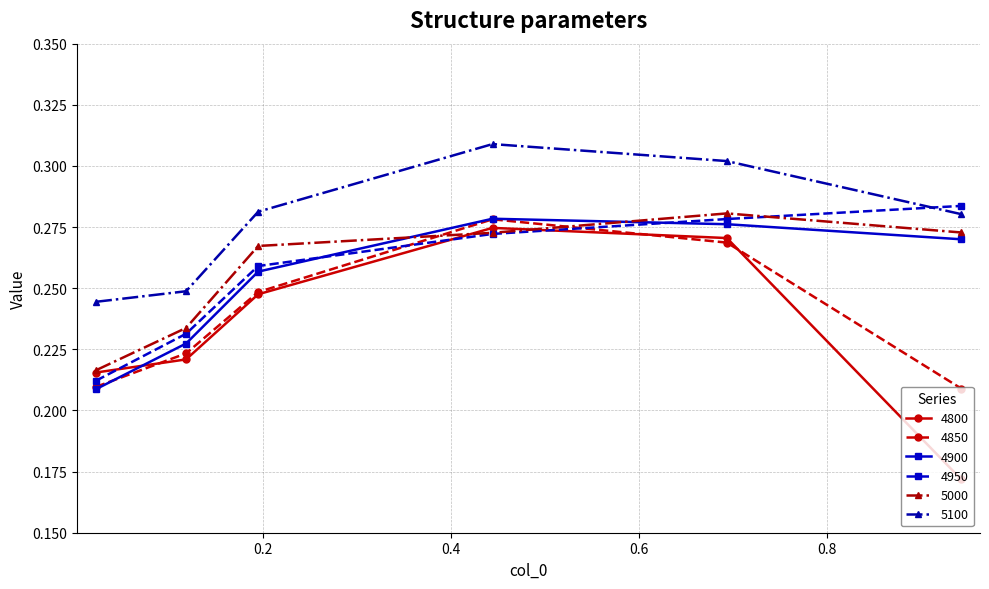

Does the chart have visible grid lines?

Yes